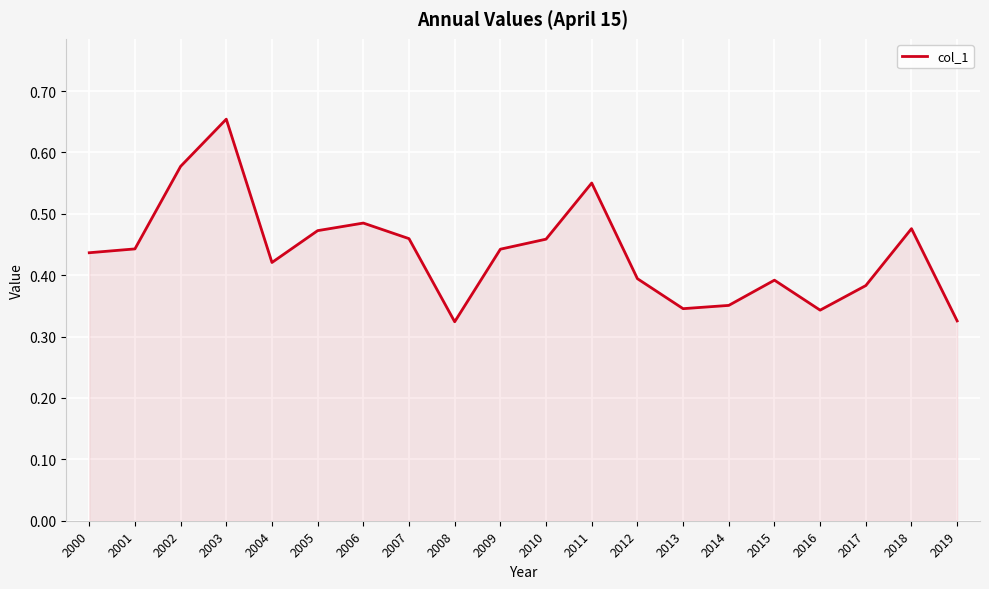

What is the sum of all values?

8.7